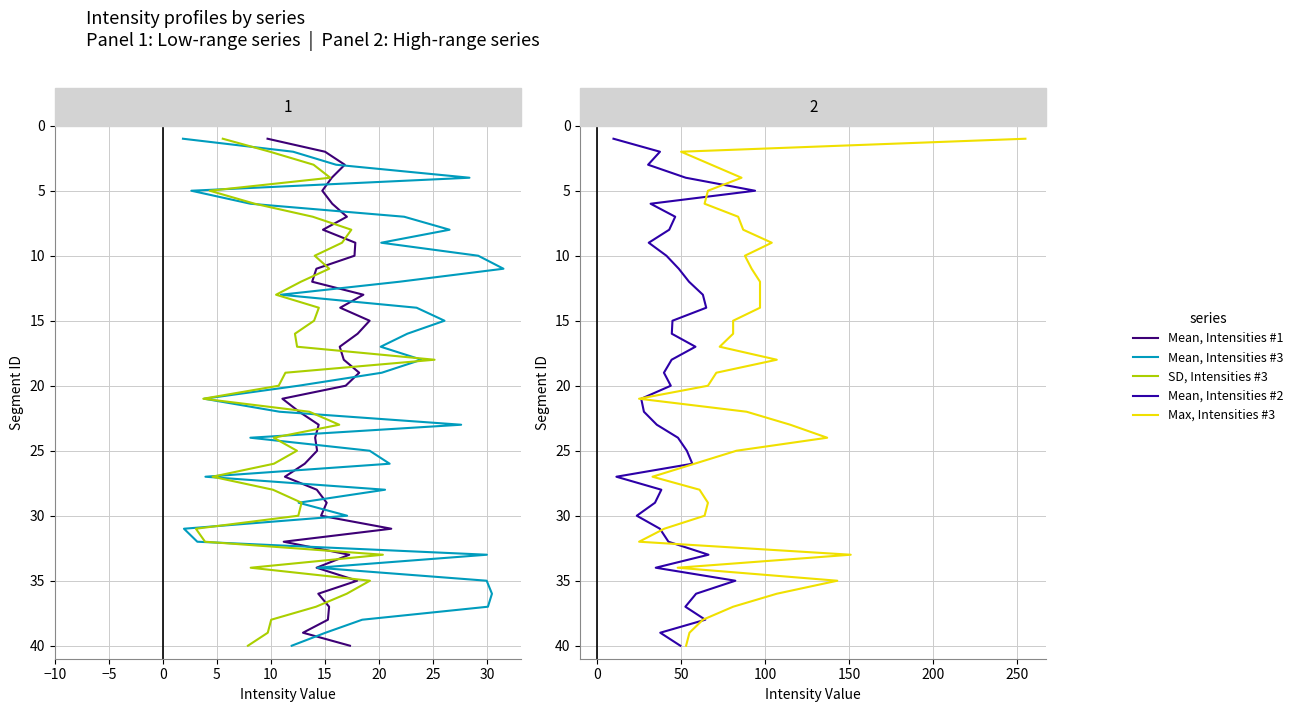

True or false: Mean, Intensities #1 has more than 1 points higher than both neighbors.

False